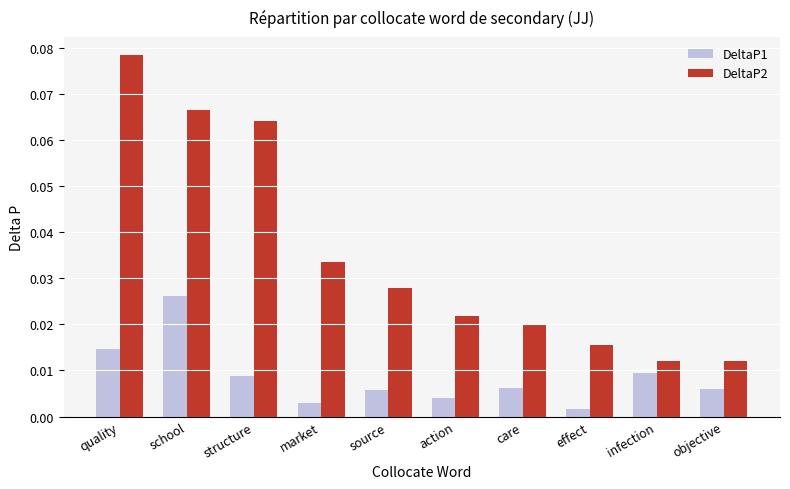

At action, list the series in order from largest to smallest.

DeltaP2, DeltaP1